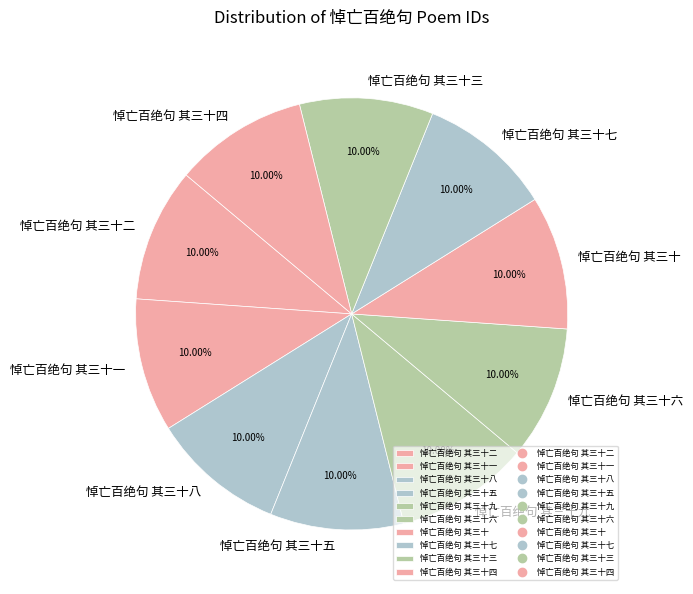

The 悼亡百绝句 其三十四 slice represents 10% of the pie. True or false?

True